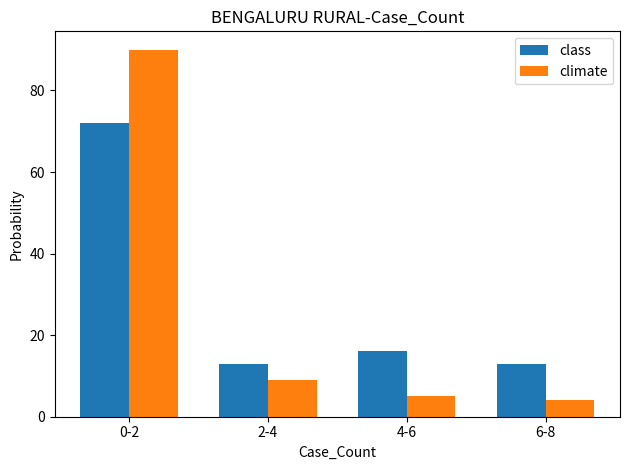

At how many categories does at least one series exceed 50?

1